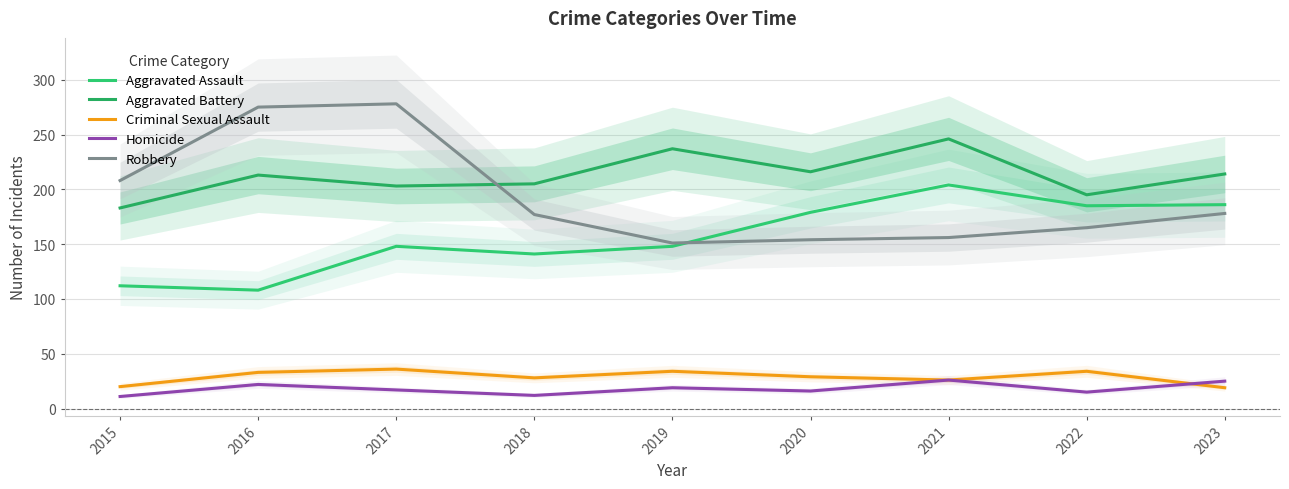

At which category does Homicide reach its first local peak?

2016